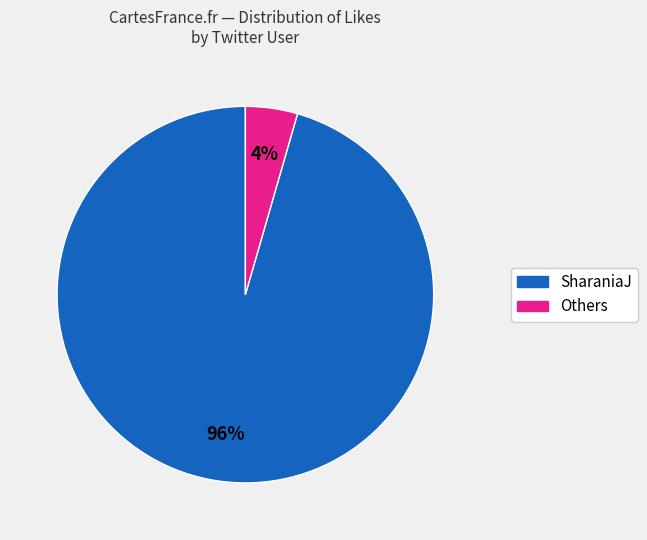

Does any single category account for the majority?

Yes